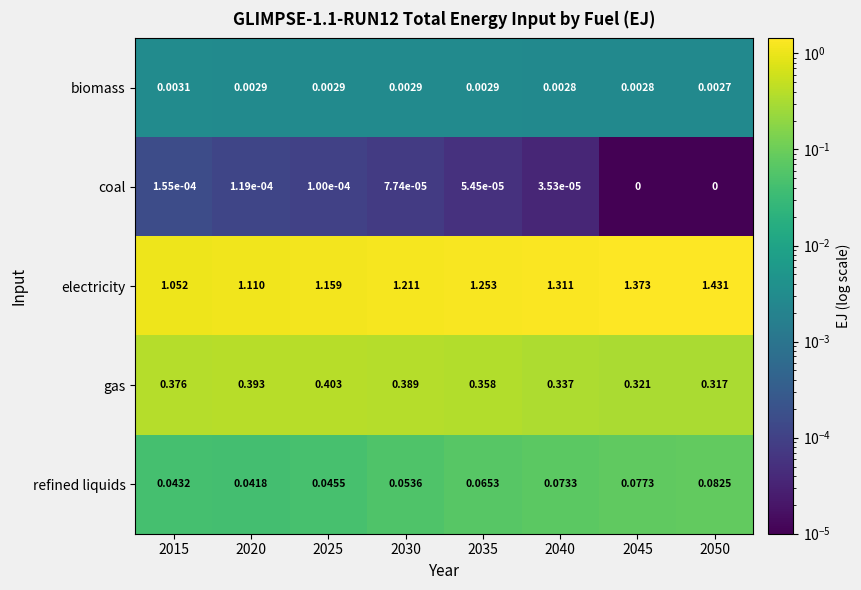

What is the total value across all series at 2020?

1.5